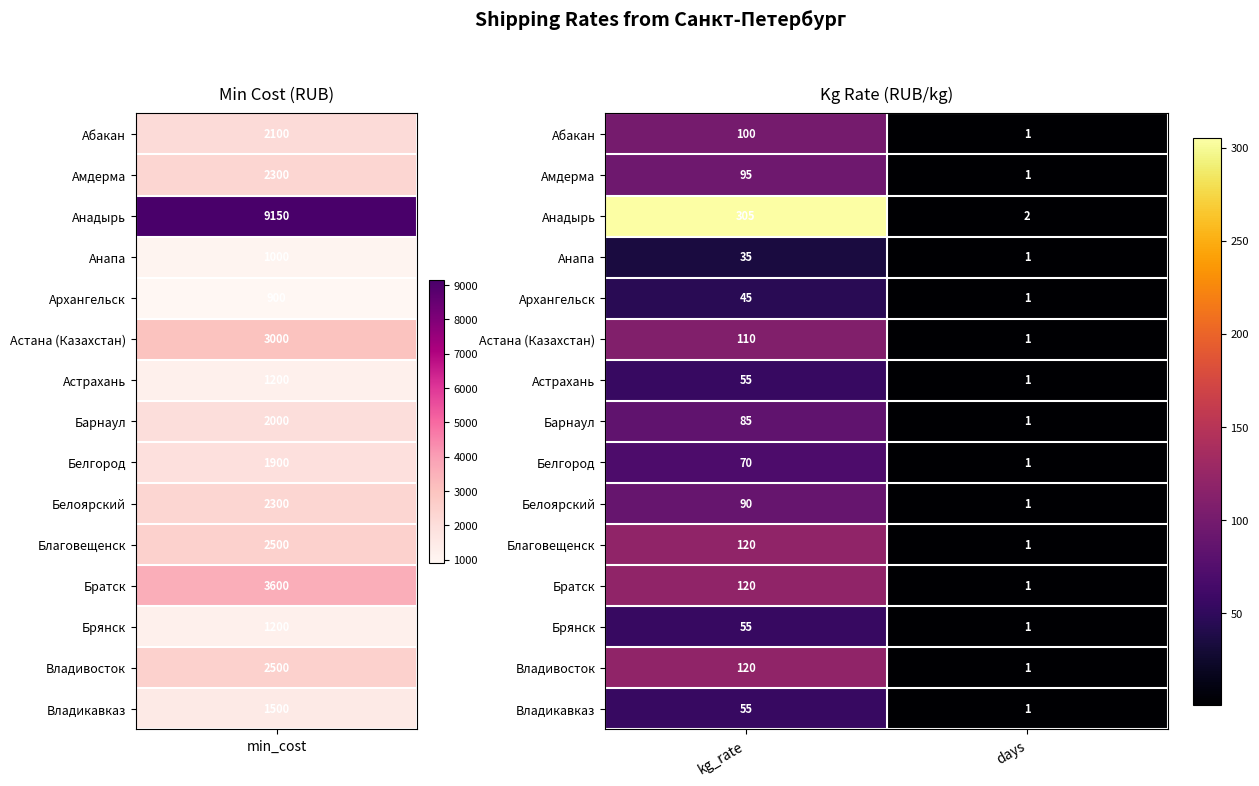

Which series has the widest spread of values?

Анадырь